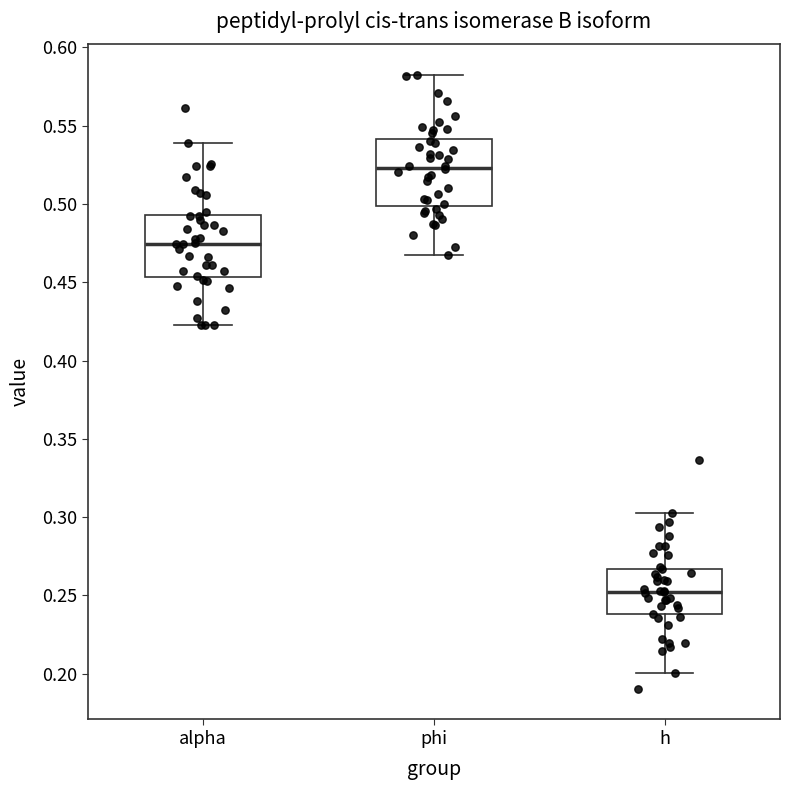

Reading left to right, read every box against the y-axis: the position of its median line, the range the box covers, and the ends of its whiskers. The values are not printed on the chart, so give them approximately, as read against the axis.

alpha: median 0.475, box 0.455 to 0.495, whiskers 0.420 to 0.540
phi: median 0.525, box 0.500 to 0.540, whiskers 0.465 to 0.580
h: median 0.250, box 0.240 to 0.265, whiskers 0.200 to 0.305